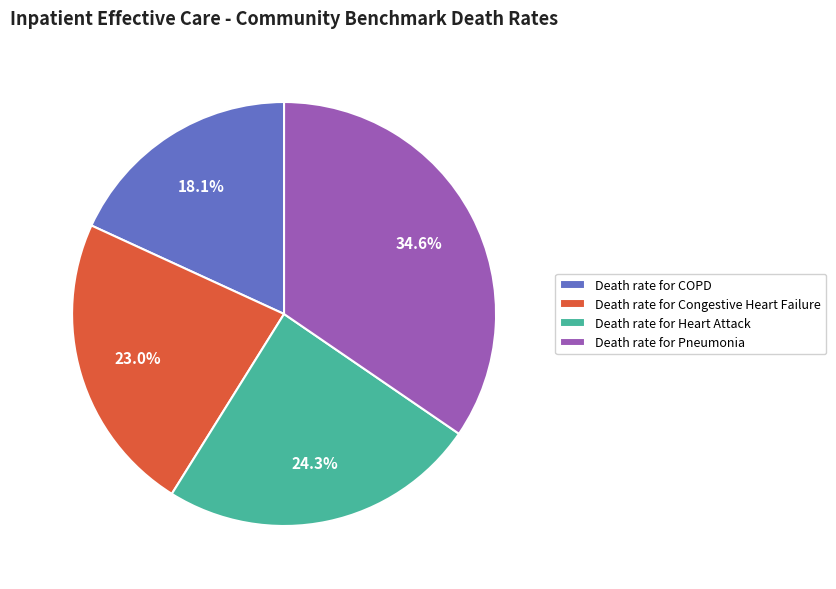

Combined, do Death rate for Pneumonia and Death rate for Congestive Heart Failure account for over 50%?

Yes